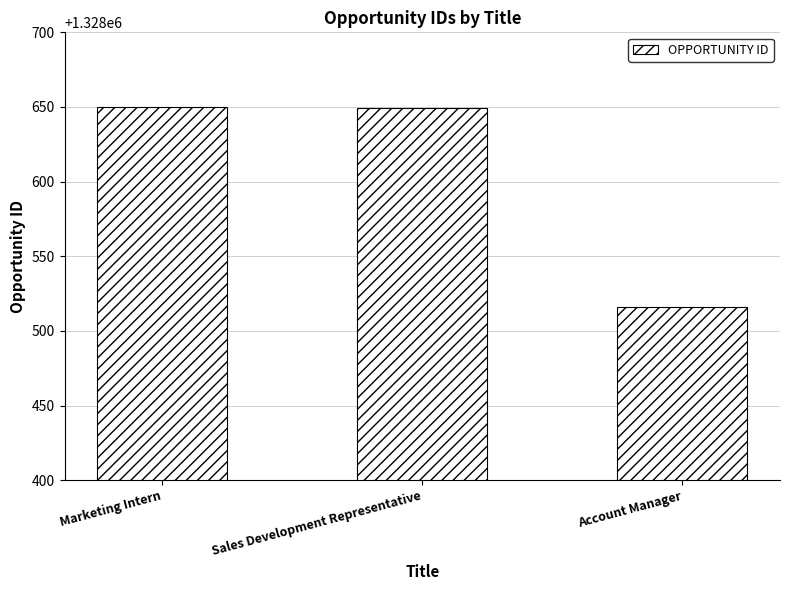

The value at Account Manager is 842262. True or false?

False